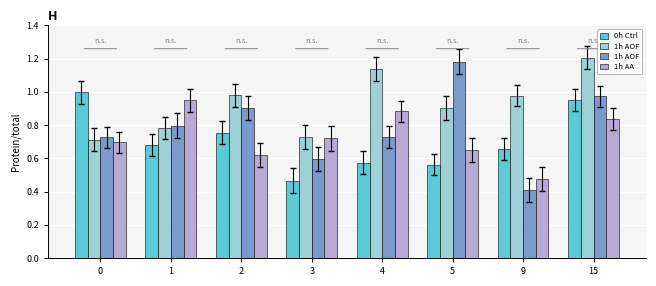

True or false: 1h AOF has a value of 0.4 at 9.

True